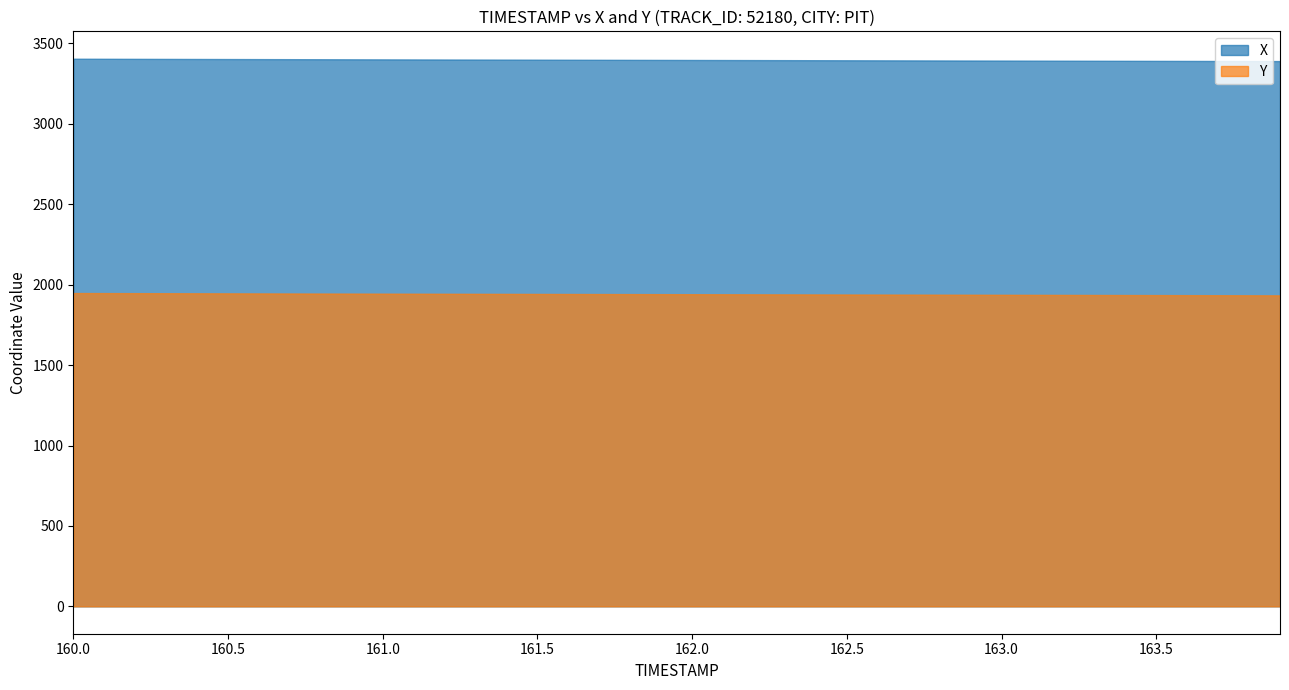

What is the maximum value shown in the chart?

3405.0